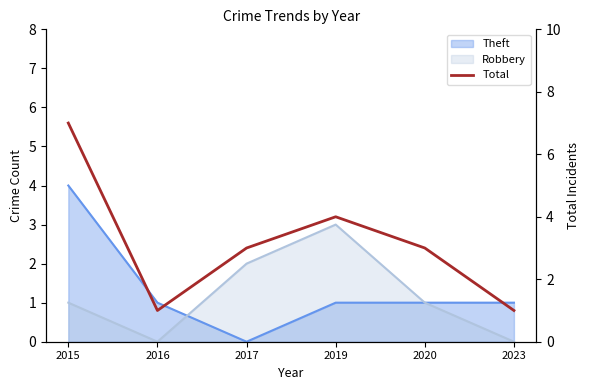

Count the values in the range 1 to 4.

5